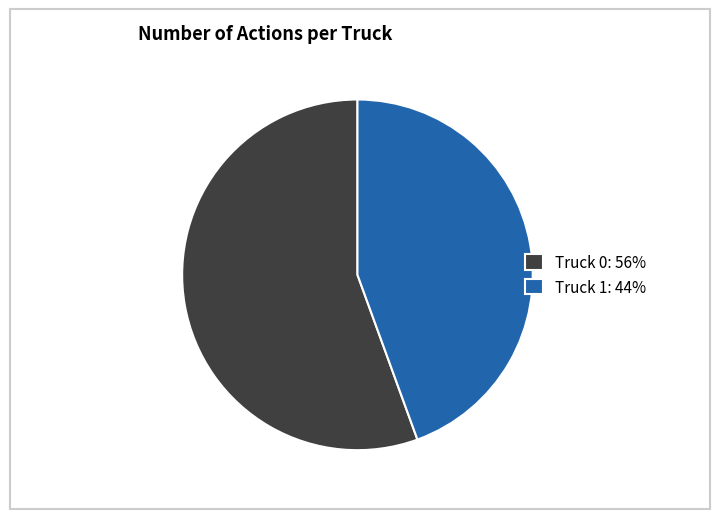

Approximately how many times larger is the value at Truck 1: 44% compared to Truck 0: 56%?

0.8